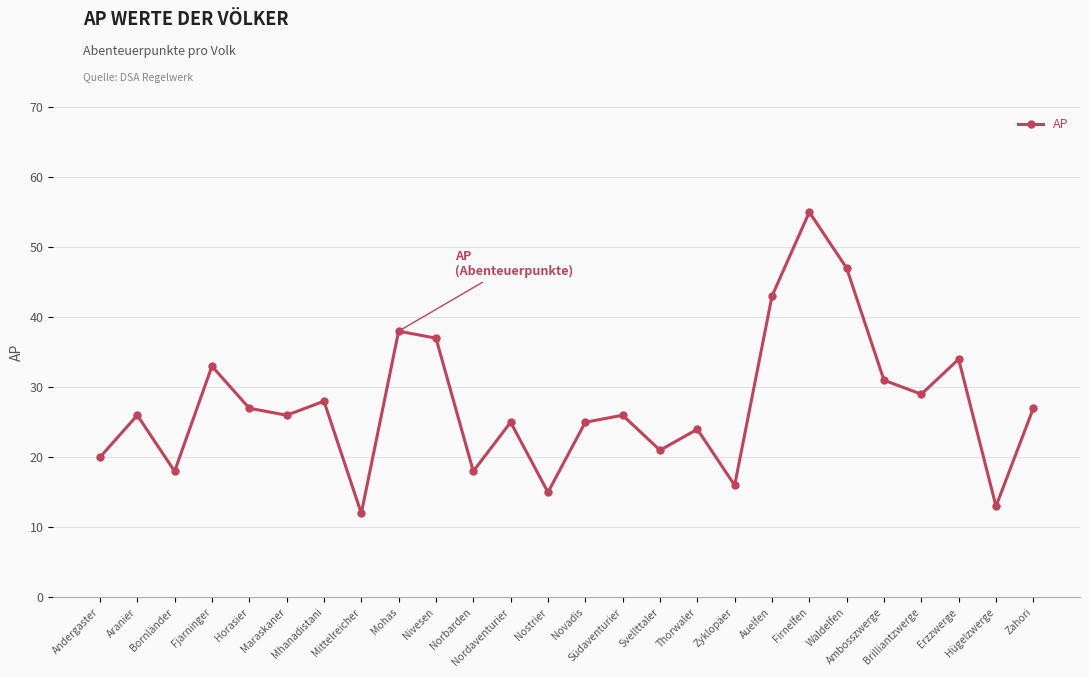

Approximately how many times larger is the value at Nostrier compared to Zahori?

0.6